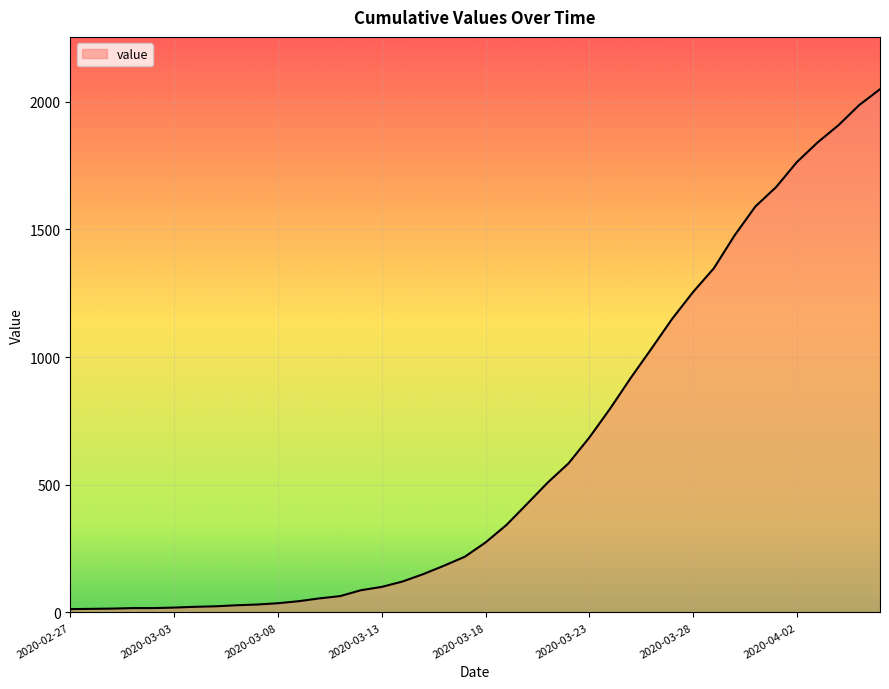

What is the maximum value shown in the chart?

2049